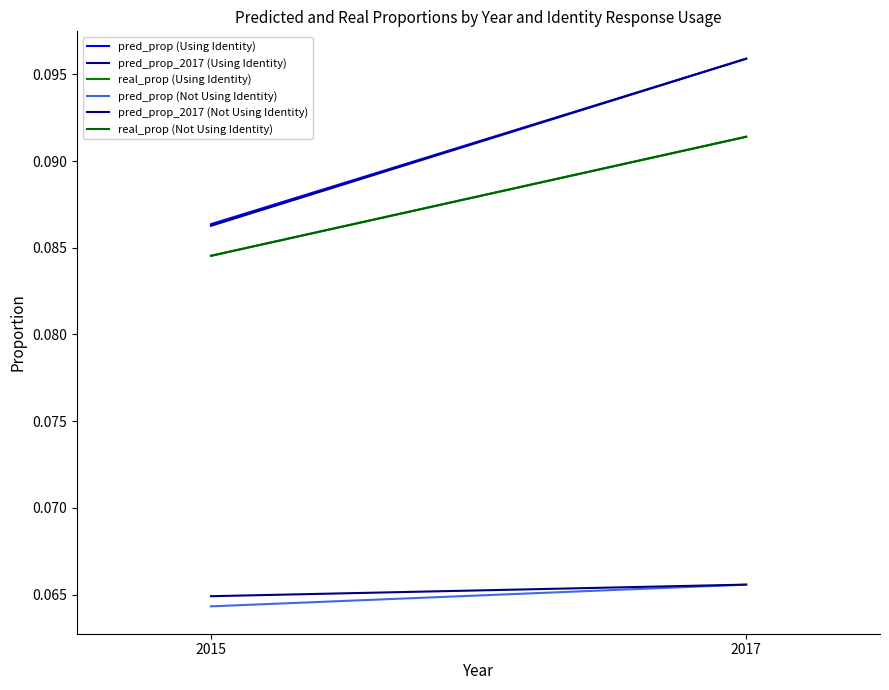

How many distinct data groups are displayed?

6